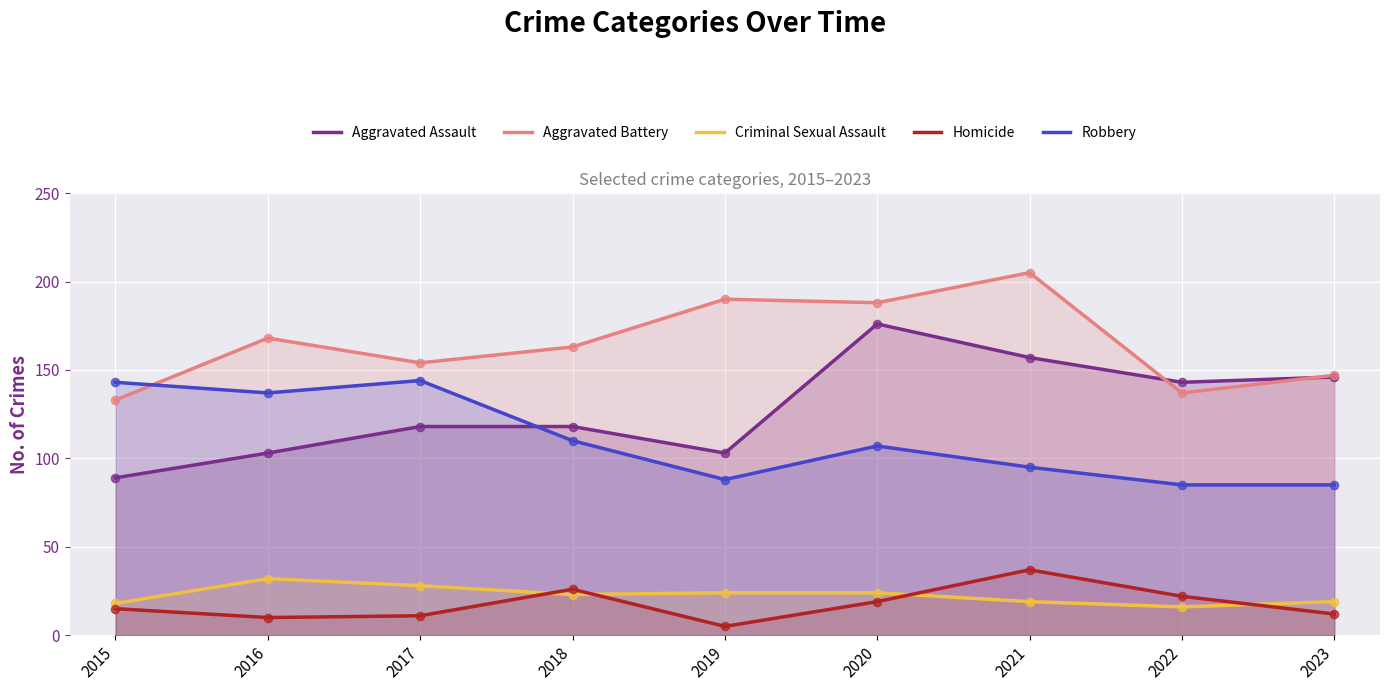

Which series contains the highest Y value?

Aggravated Battery